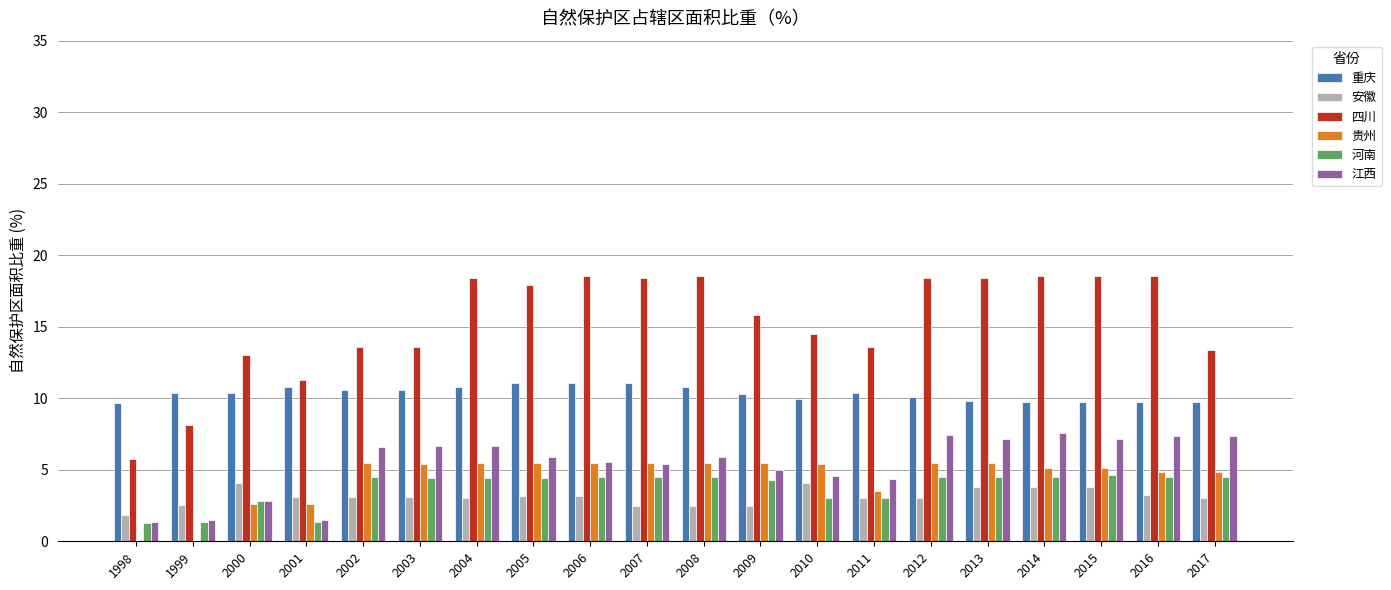

What is the sum of the 江西 values at 2005 and 2003?

12.6